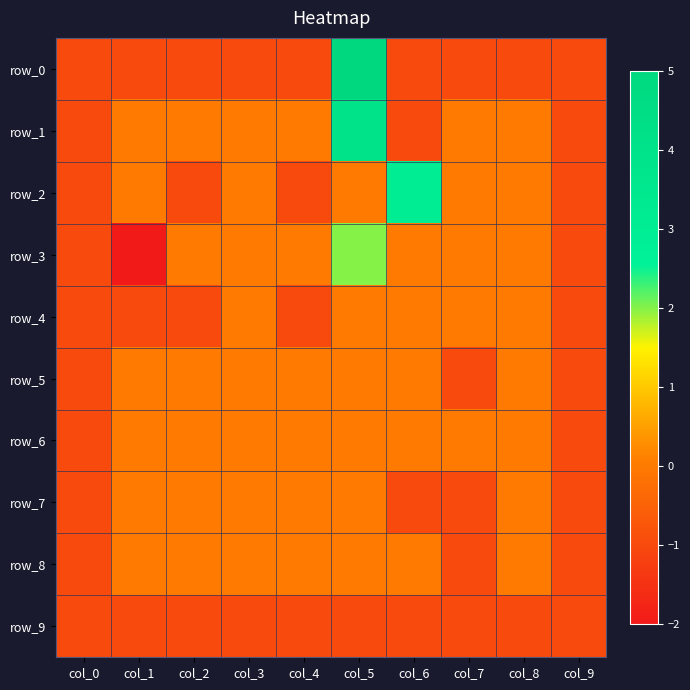

The value of row_0 at col_2 is -1. True or false?

False